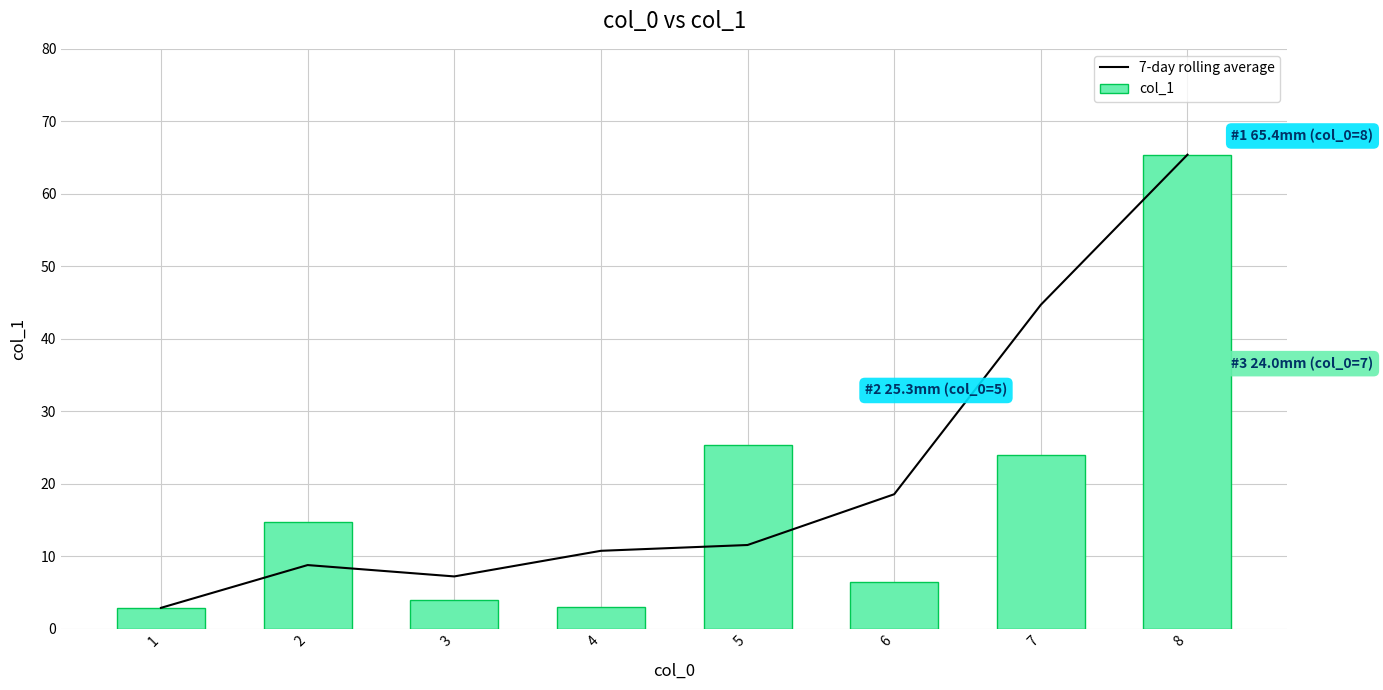

Is it true that 7-day rolling average equals 13.8 at 2?

False